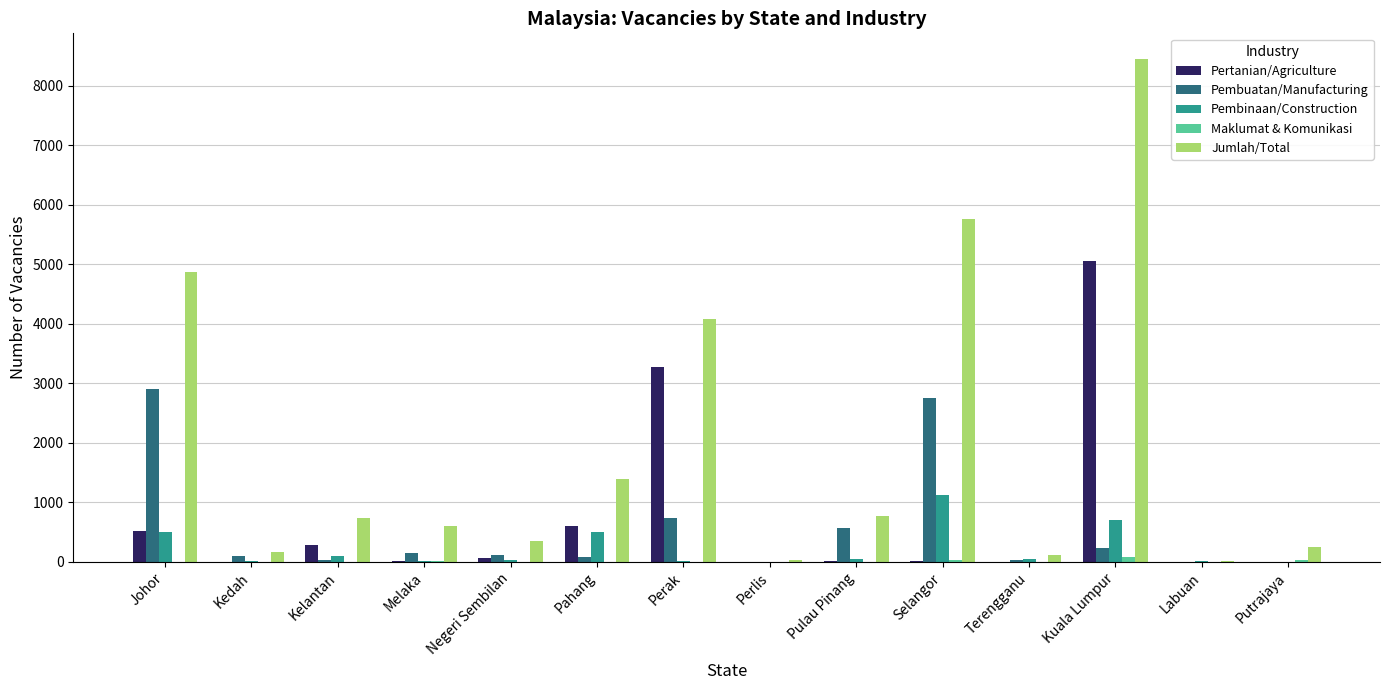

The Pembuatan/Manufacturing series shows 566 at Pulau Pinang. True or false?

True